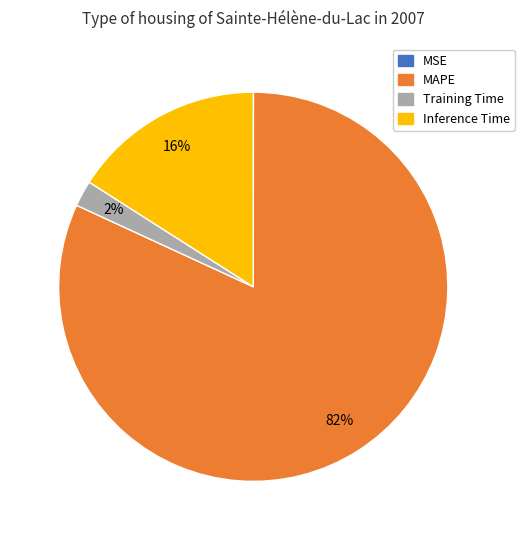

To the nearest percent, what is the average slice percentage?

25%